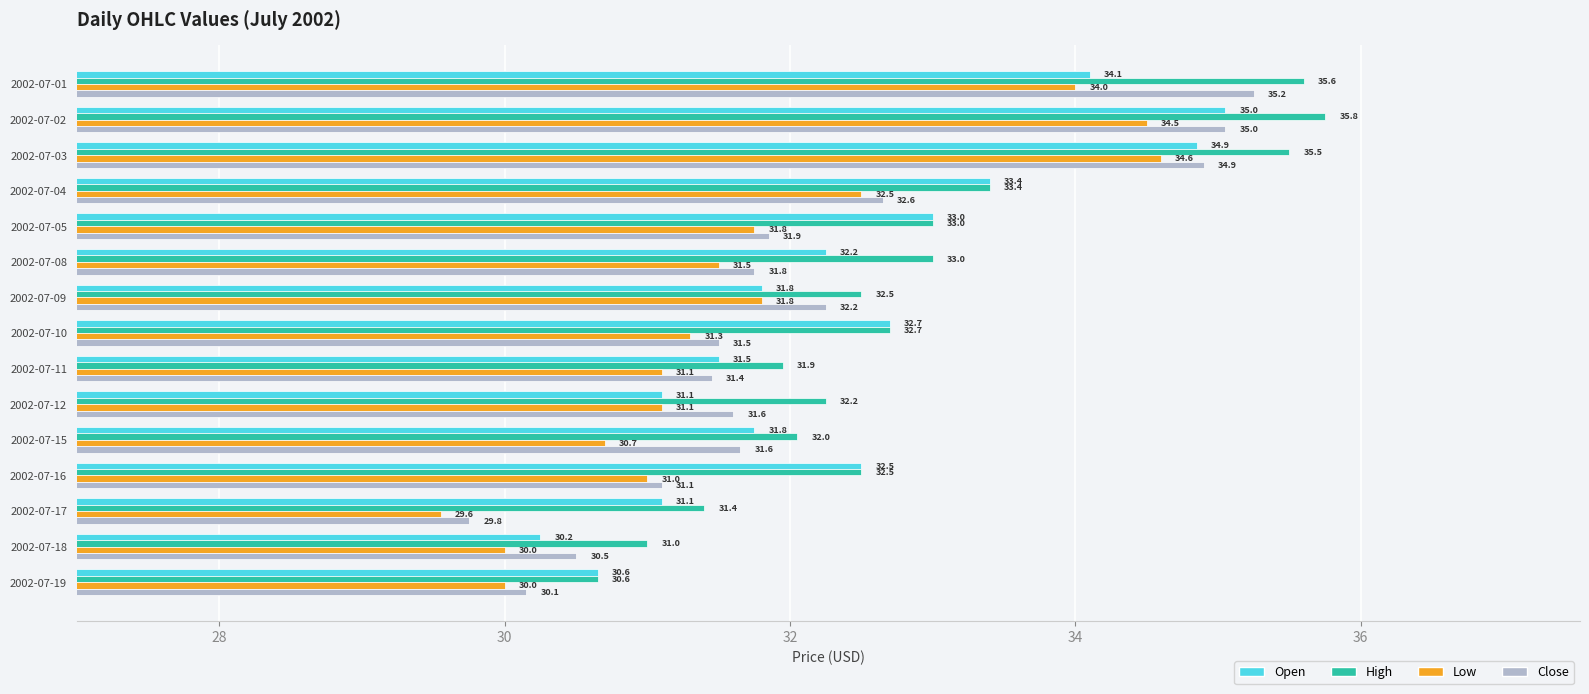

What value does the Low series have at 2002-07-04?

32.5